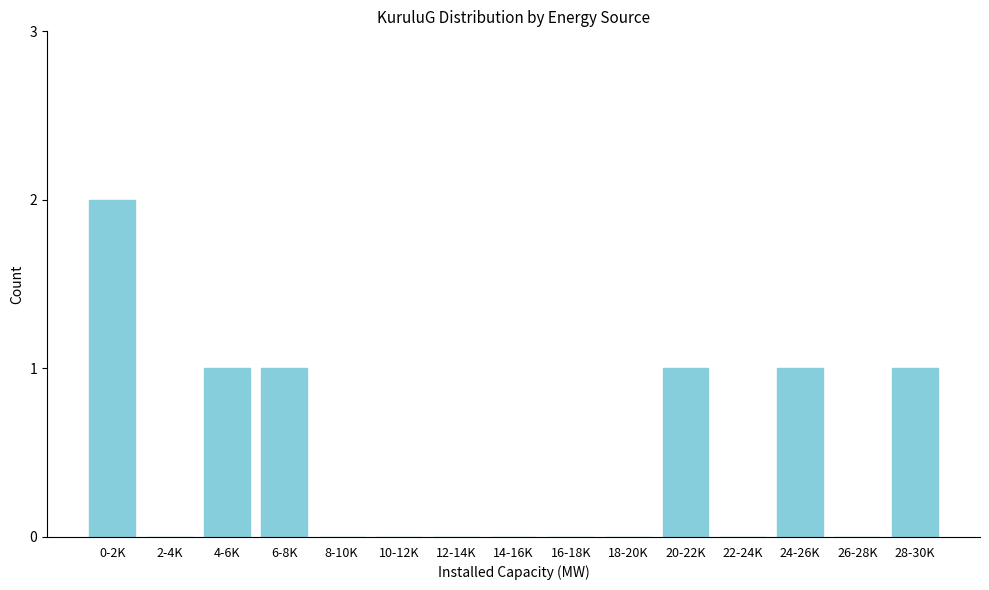

Reading left to right, extract all data points from this chart.

0-2K=2	2-4K=0	4-6K=1	6-8K=1	8-10K=0	10-12K=0	12-14K=0	14-16K=0	16-18K=0	18-20K=0	20-22K=1	22-24K=0	24-26K=1	26-28K=0	28-30K=1